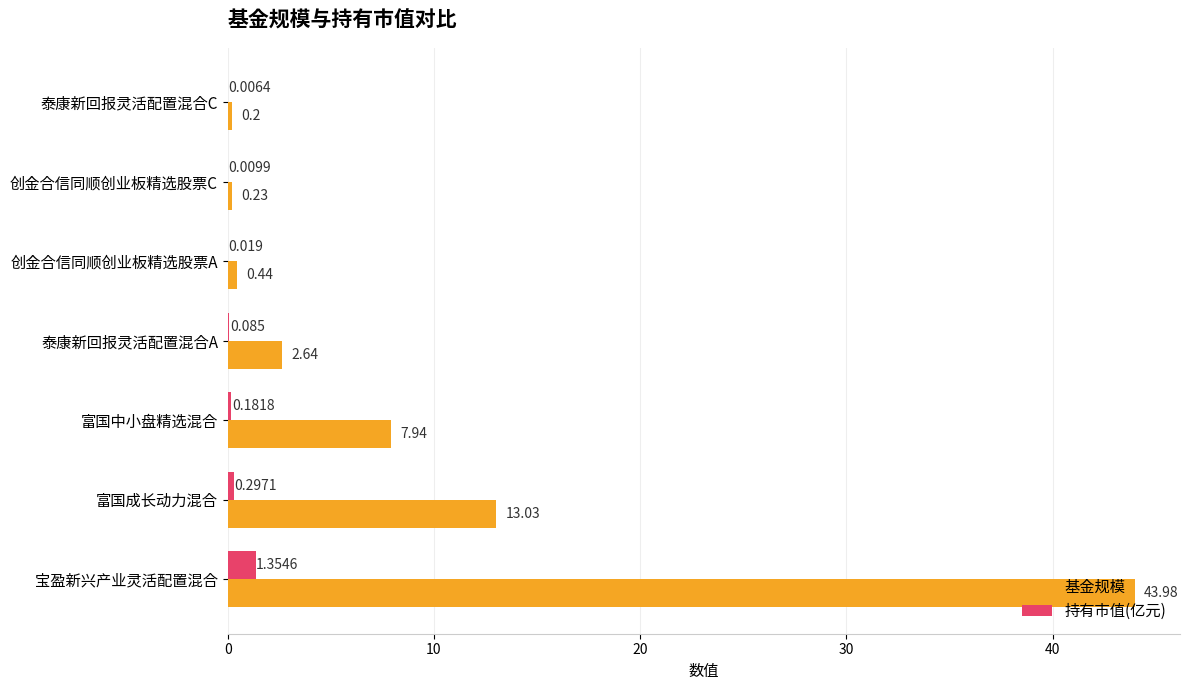

How many categories are shown in the chart?

7